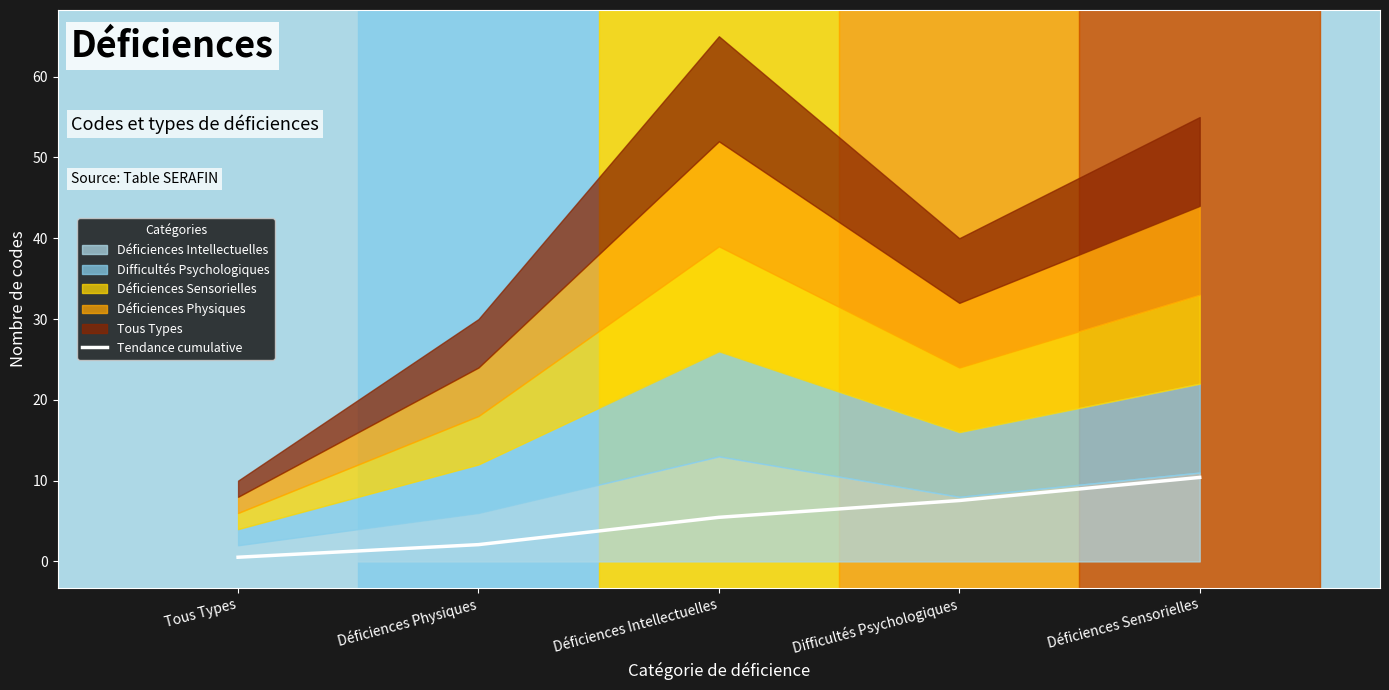

Between Difficultés Psychologiques and Tous Types, which is larger?

Difficultés Psychologiques